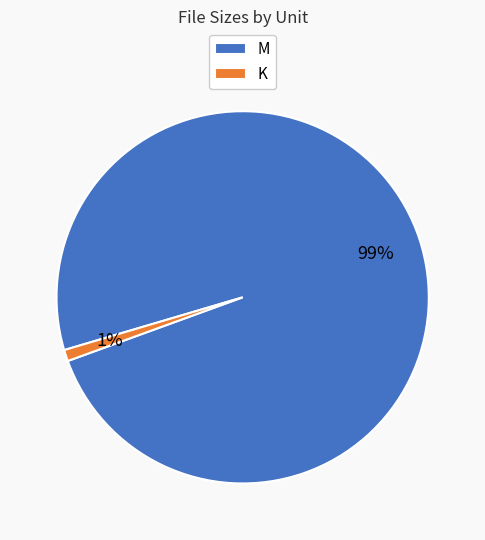

What is the largest slice in the pie chart?

M